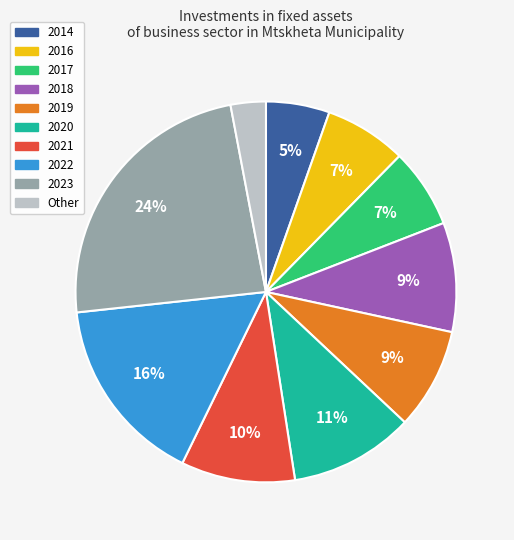

Count the number of slices in the pie.

10